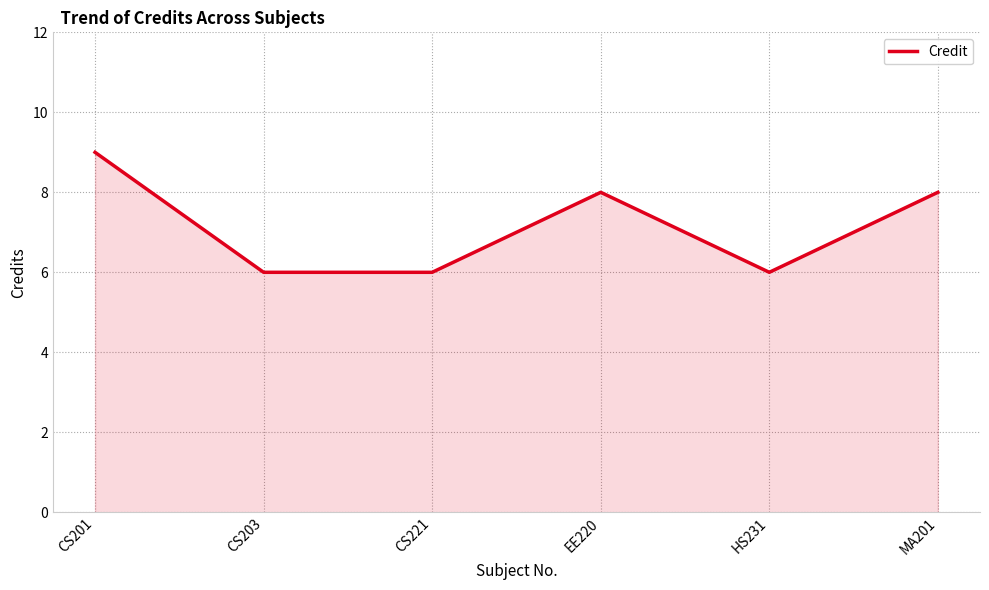

At which label does the data first exceed 8?

CS201